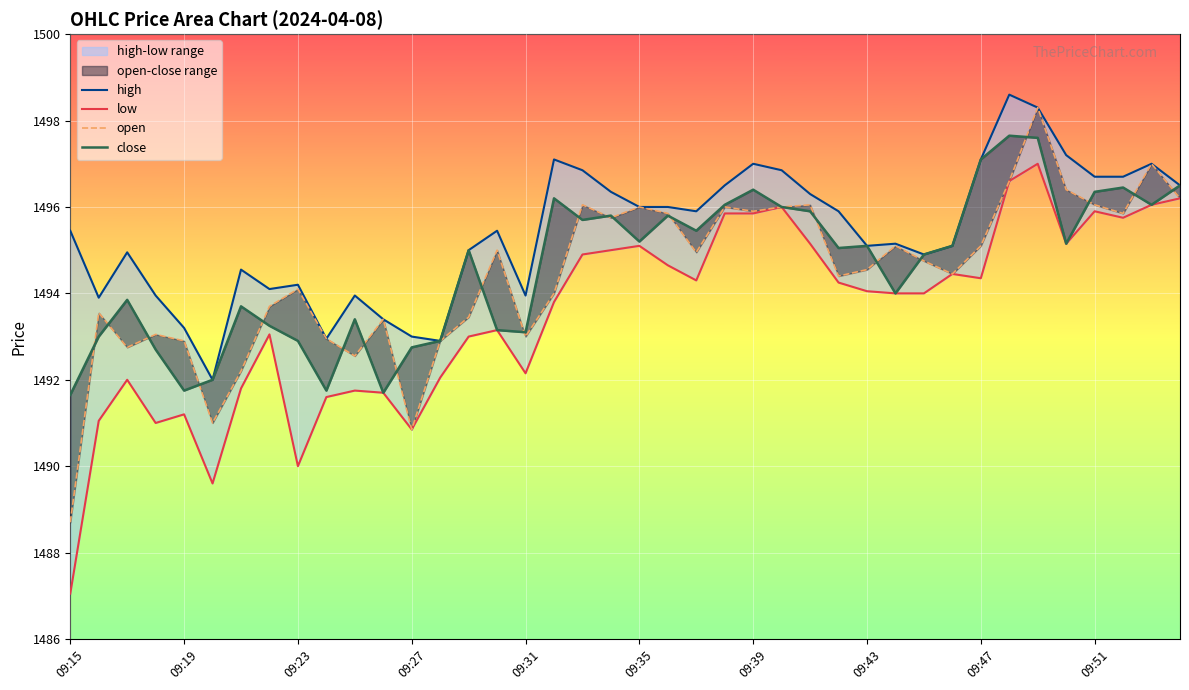

Does the chart display data point markers on the line(s)?

No